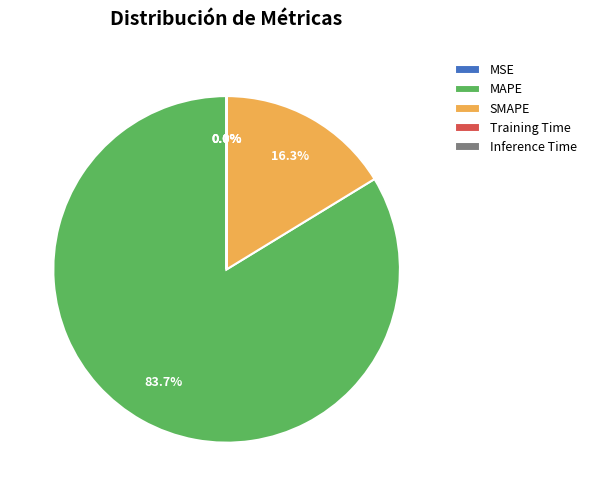

What percentage do SMAPE and MAPE together represent?

100.0%